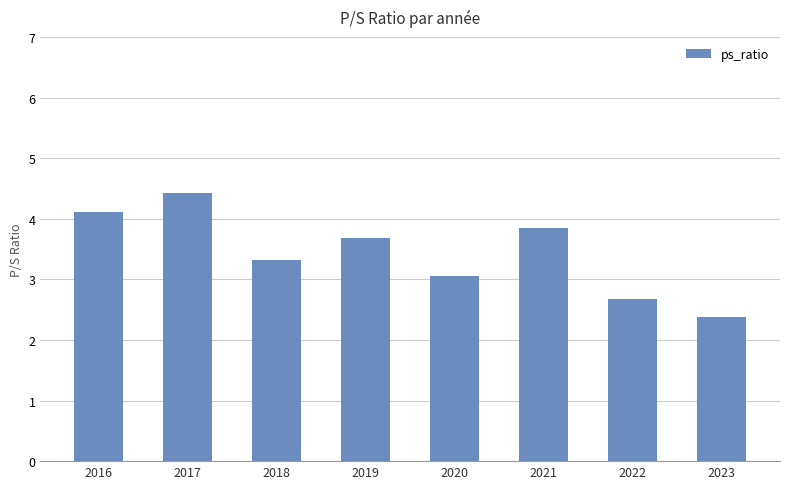

Rank the categories by value from lowest to highest.

2023, 2022, 2020, 2018, 2019, 2021, 2016, 2017